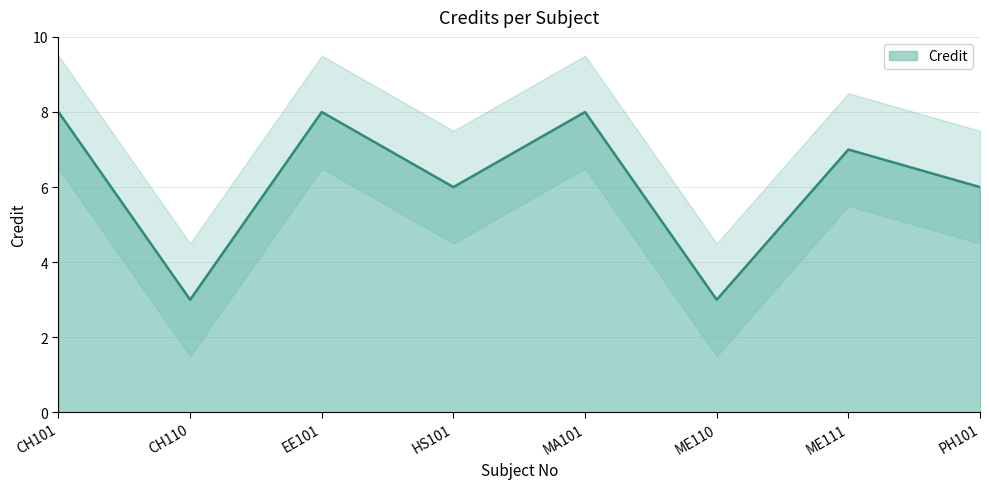

What is the minimum value shown in the chart?

3